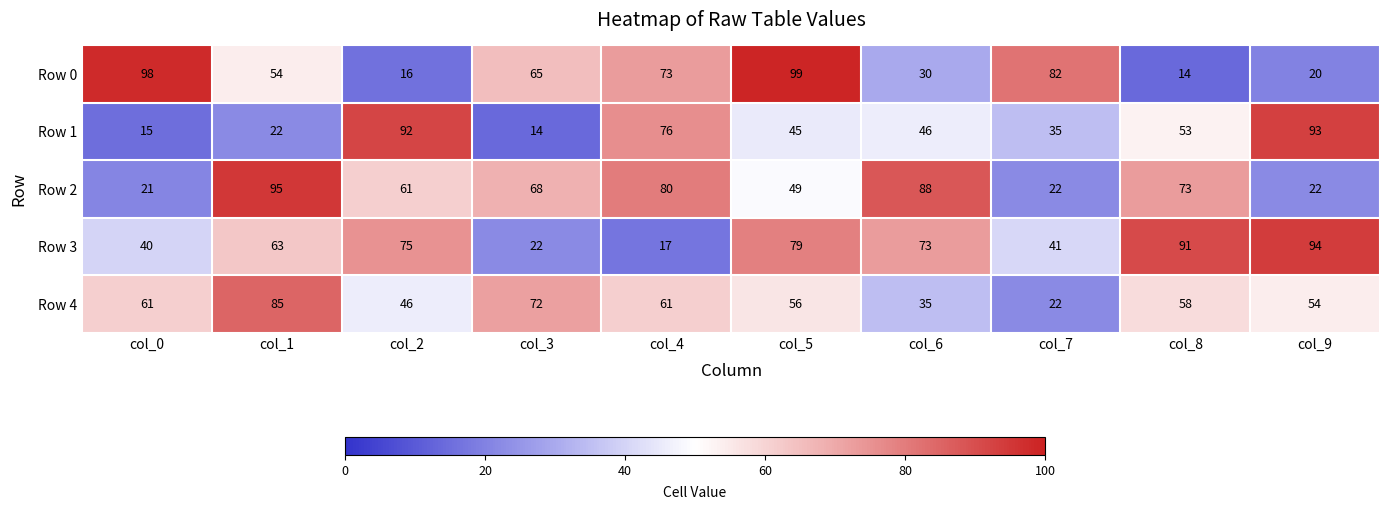

At which label is Row 1 closest to 53?

col_8